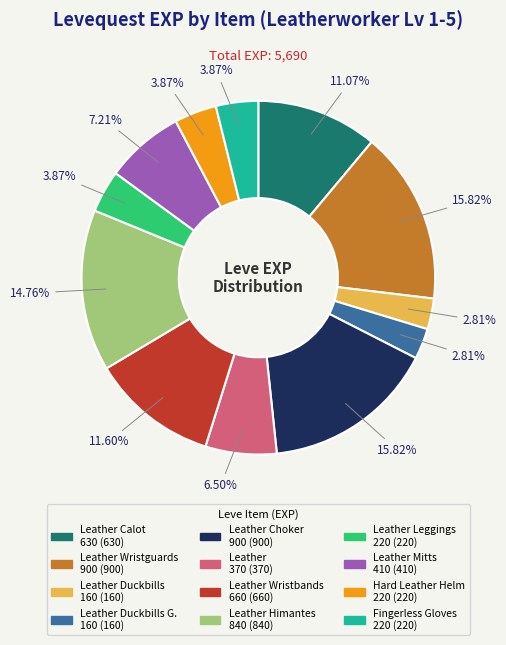

Does any single category account for the majority?

No